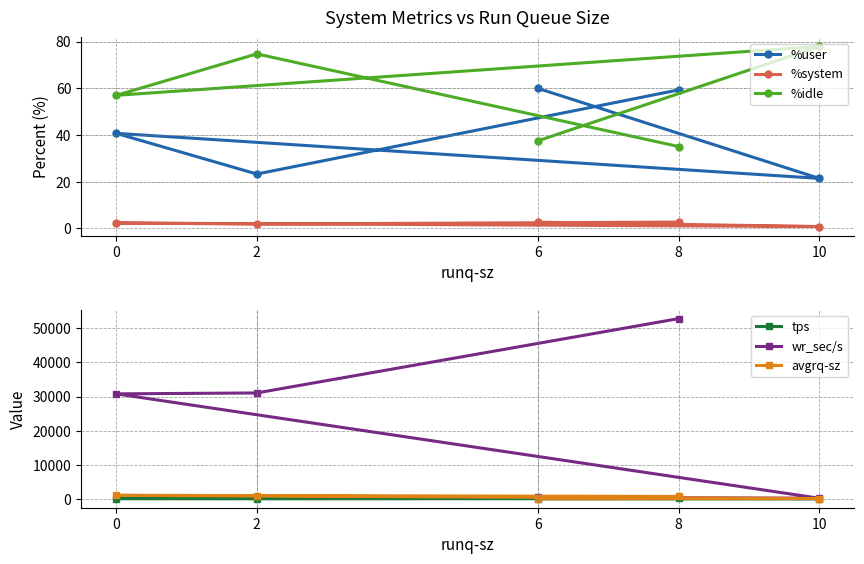

What is the total value across all series at 2?

32111.2